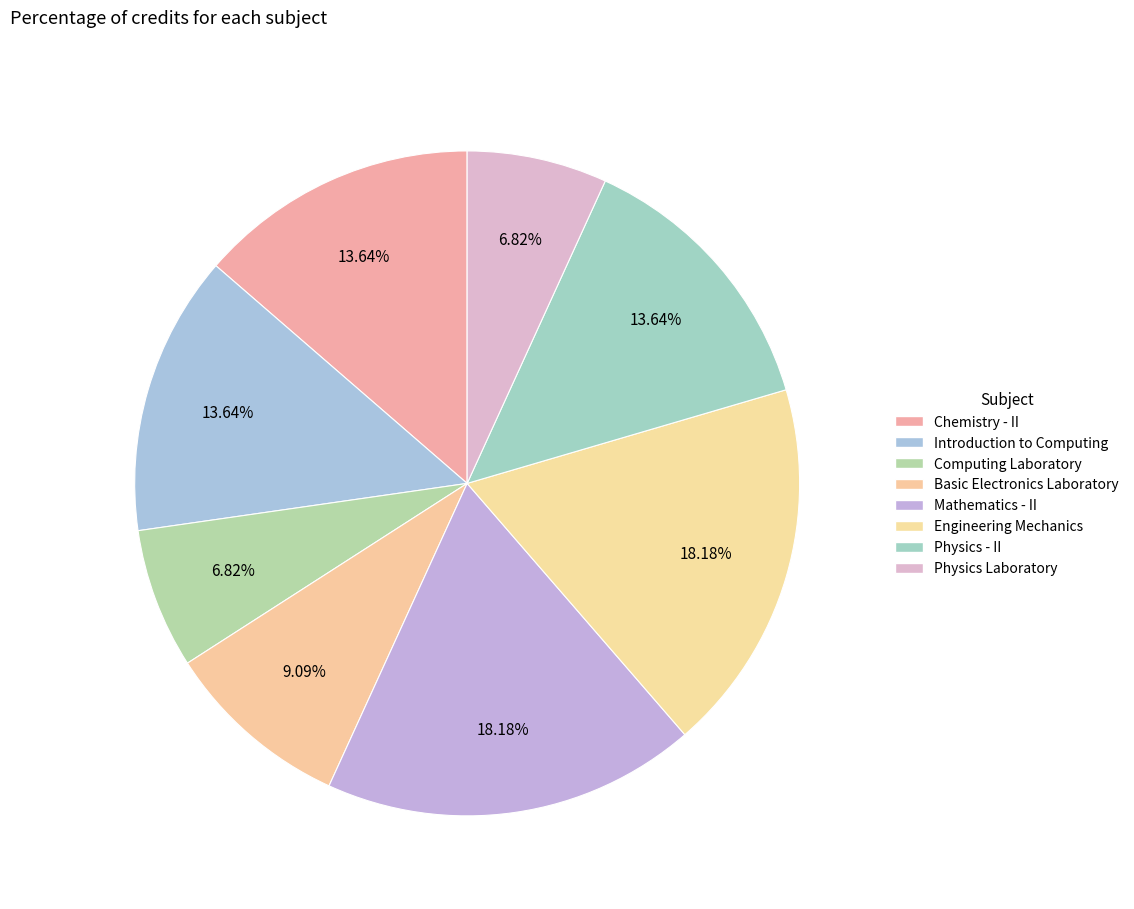

How many slices are in this pie chart?

8